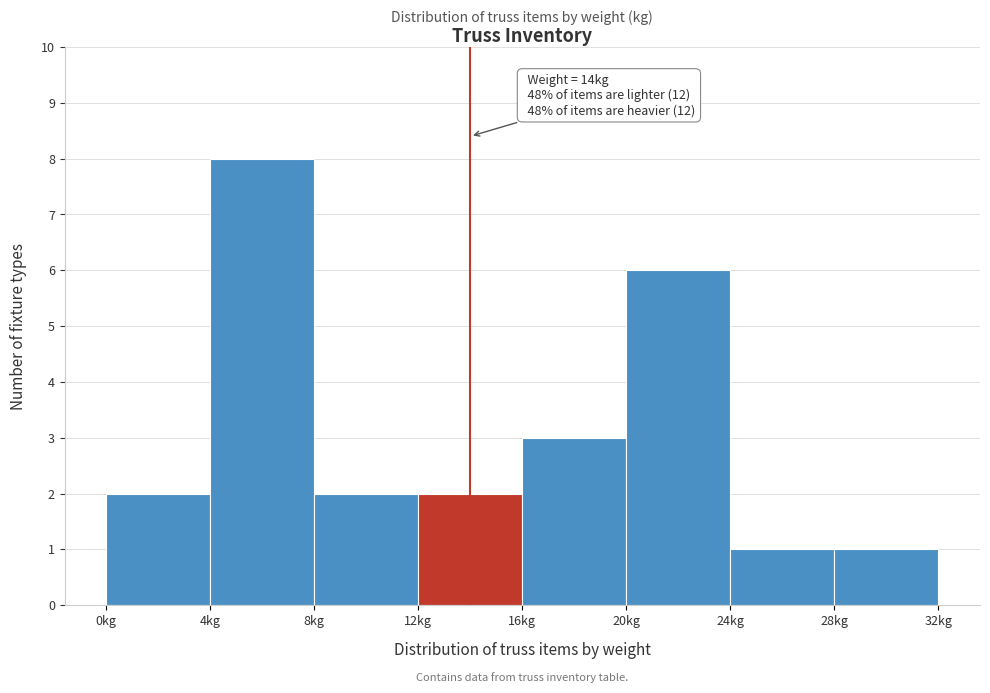

Which range on the x-axis has the tallest bar?

4 to 8